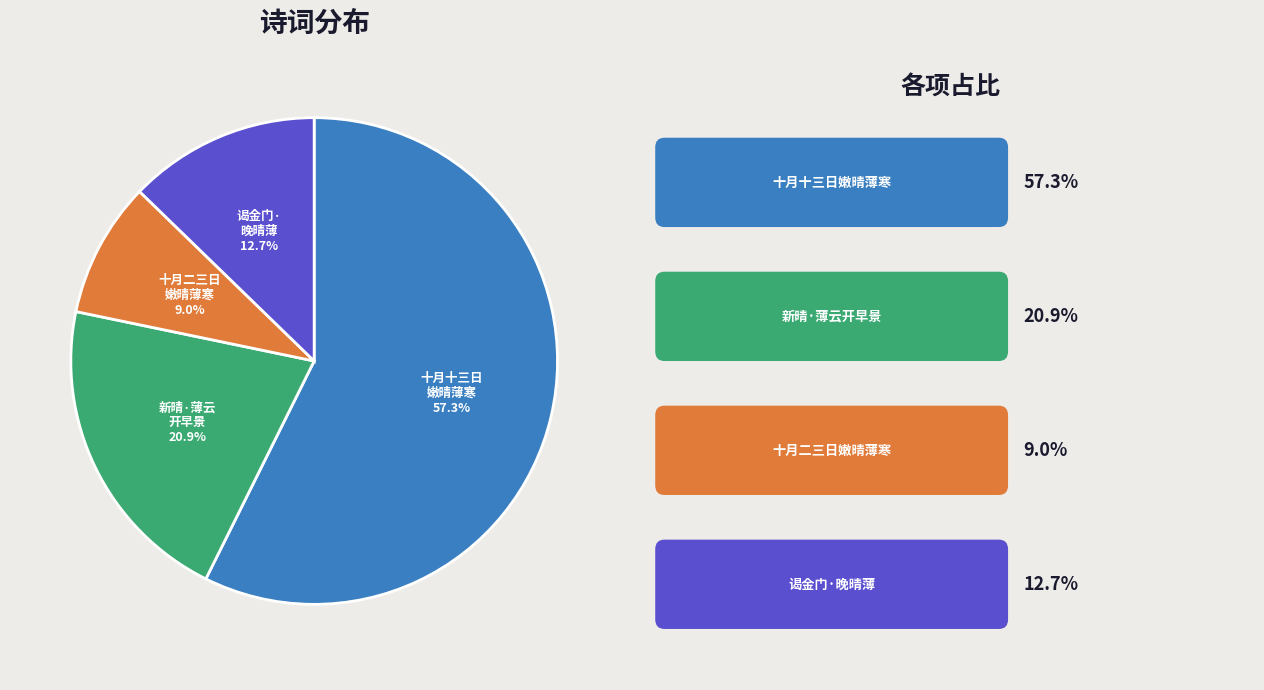

How many segments does this pie chart have?

4